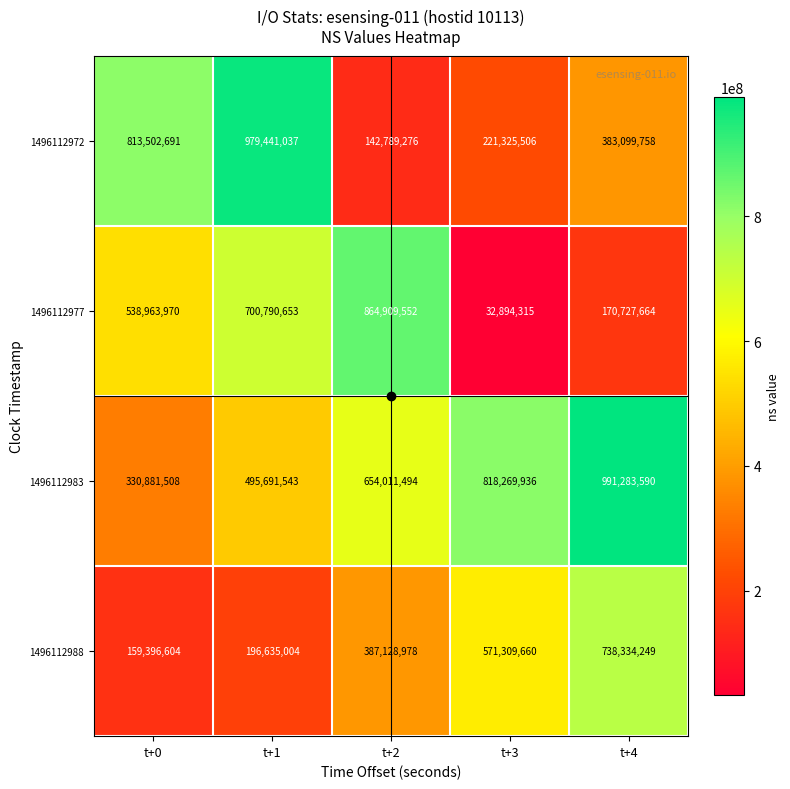

At which category is the sum across all series the highest?

t+1